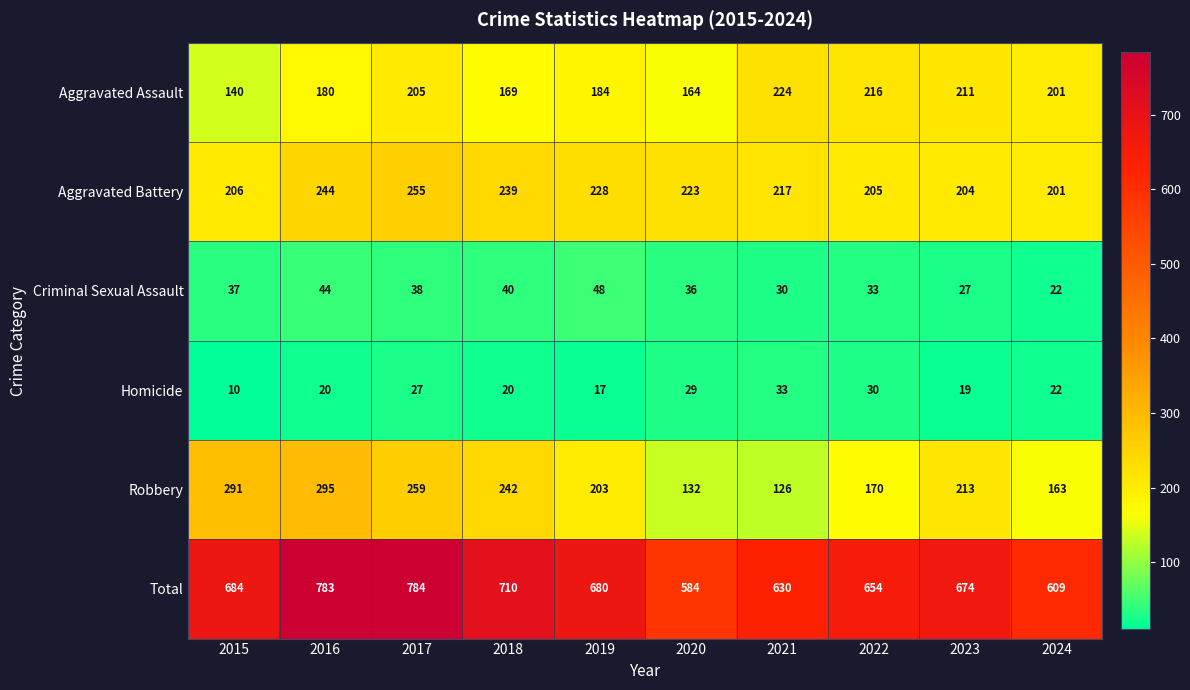

What is the total value across all series at 2023?

1348